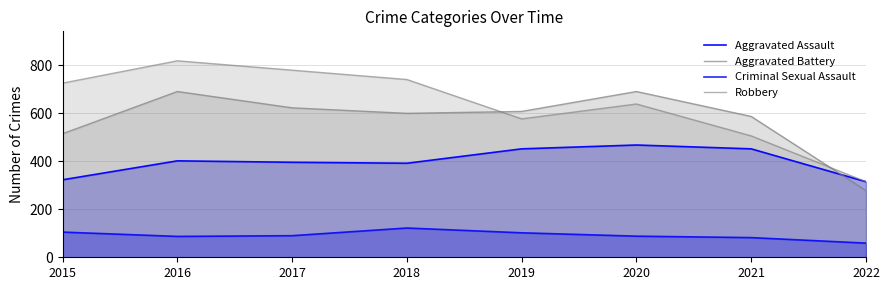

At how many categories does at least one series exceed 153?

8